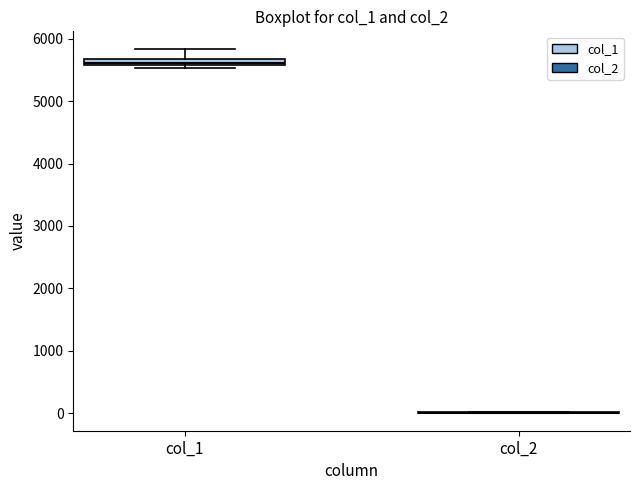

Which box is the tallest, from its lower edge to its upper edge?

col_1